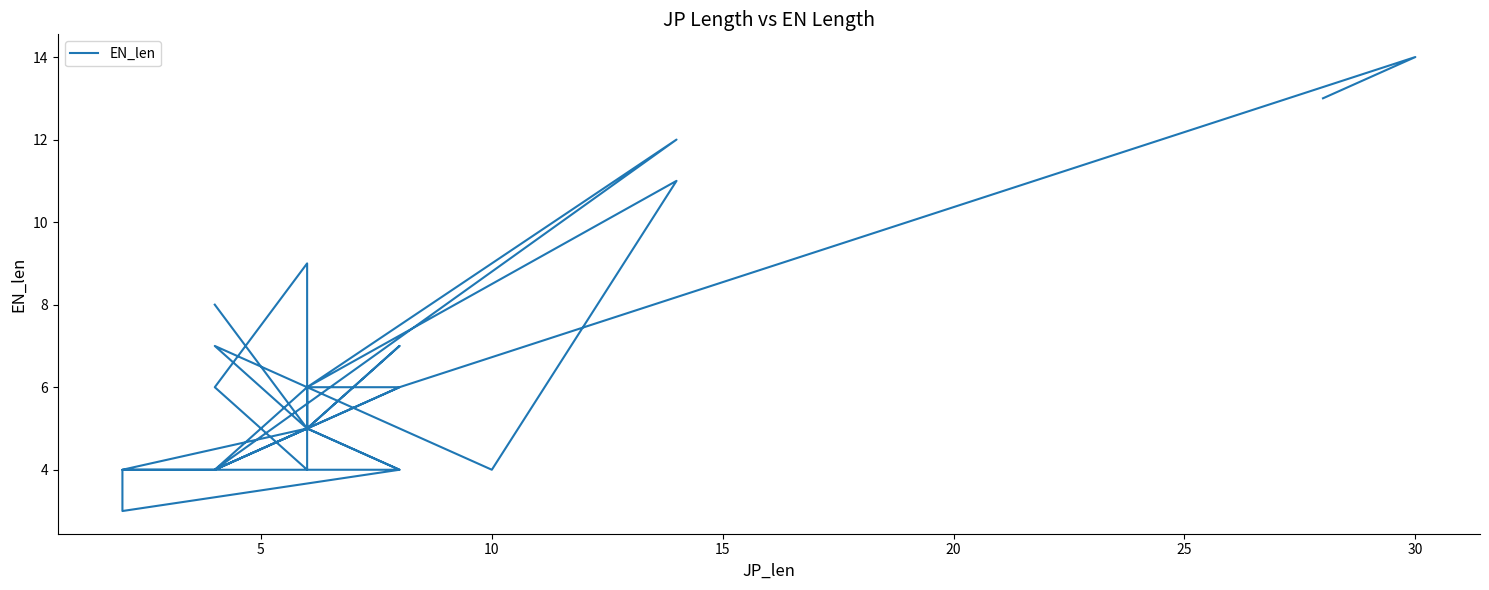

What is the sum of all values?

234